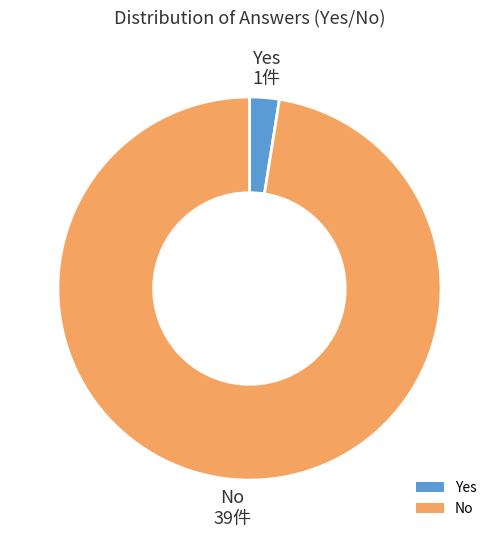

Does Yes account for over 50% of the chart?

No